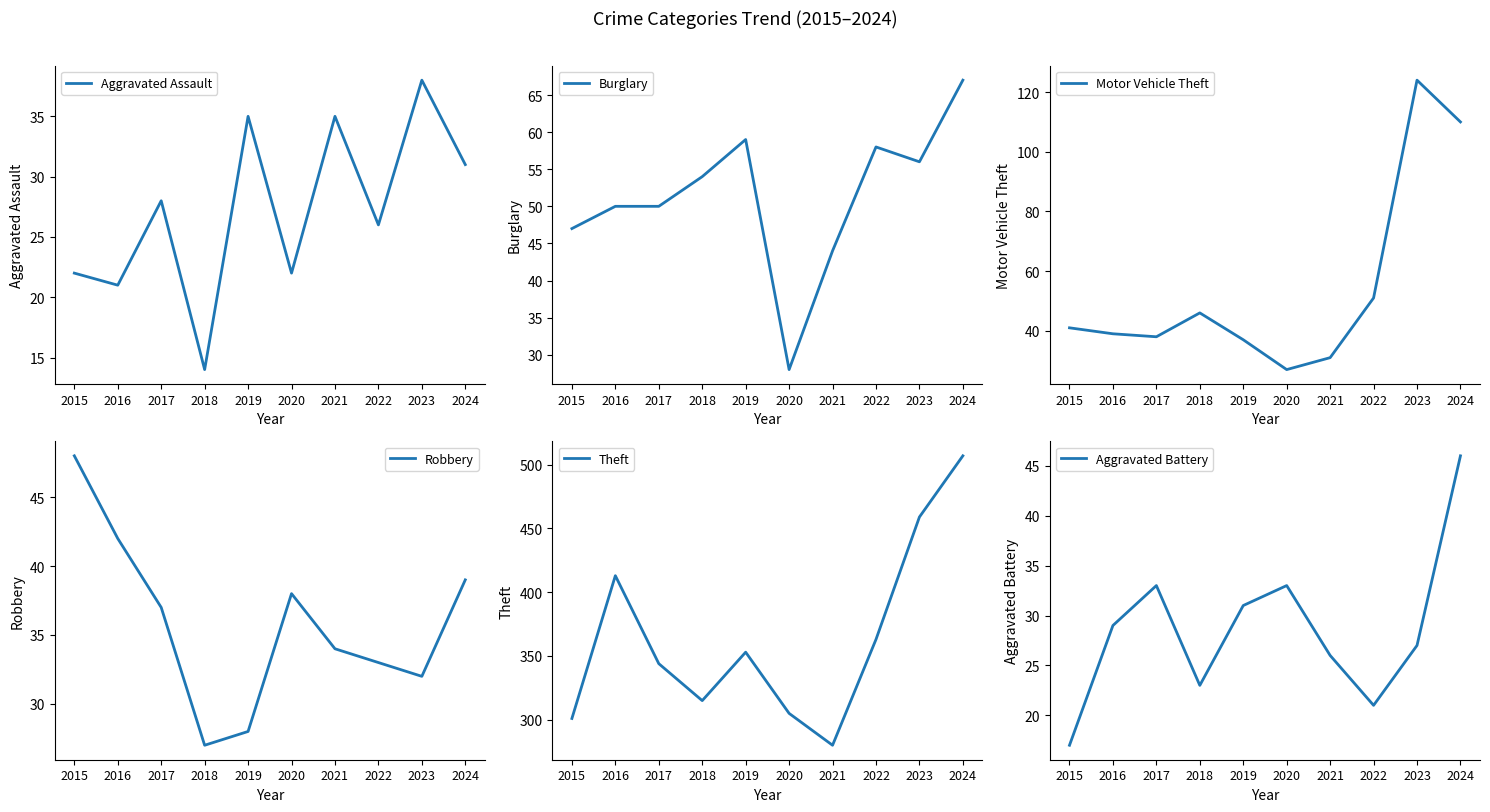

At which label does Motor Vehicle Theft first exceed 41?

2018